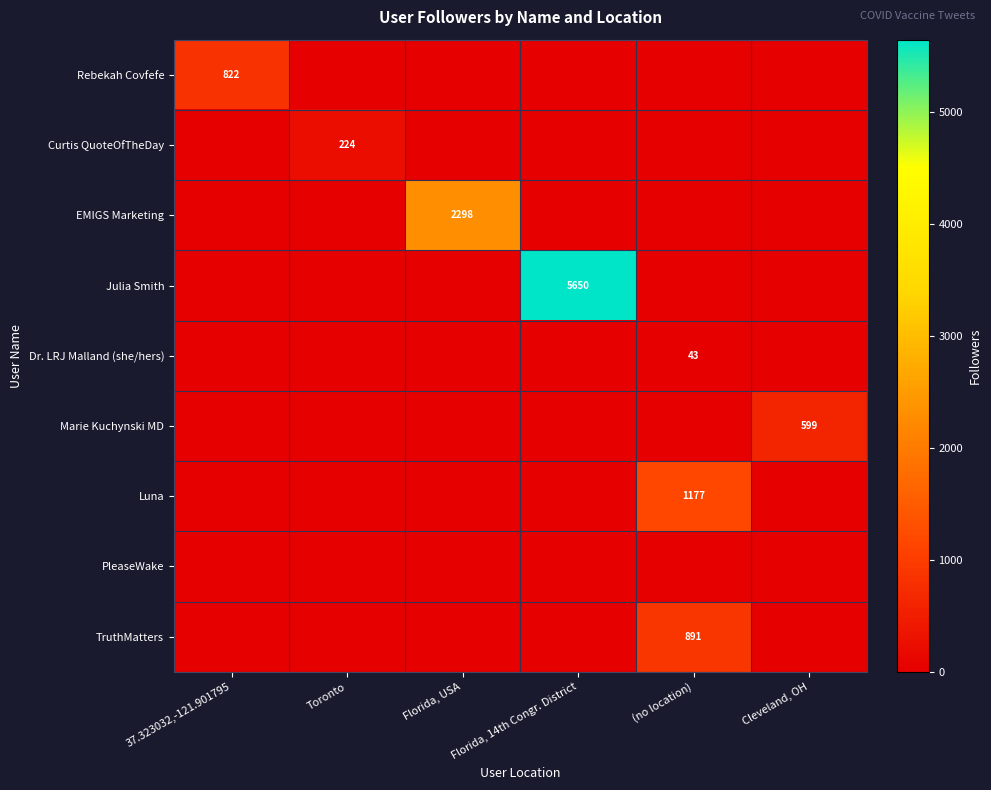

List the labels in order of Marie Kuchynski MD value, smallest first.

37.323032,-121.901795, Toronto, Florida, USA, Florida, 14th Congr. District, (no location), Cleveland, OH